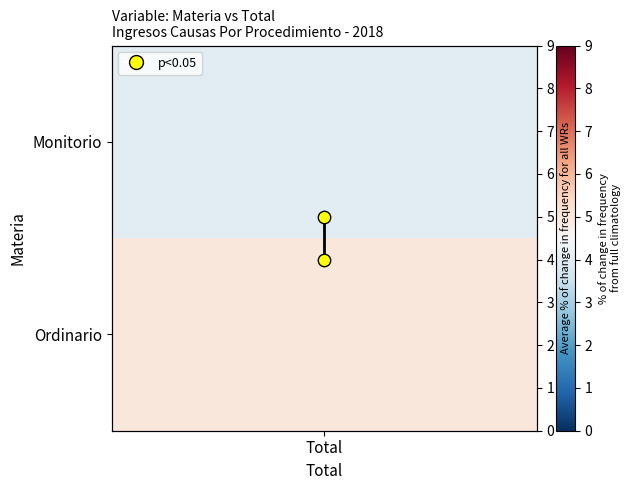

What is the minimum value shown in the chart?

4